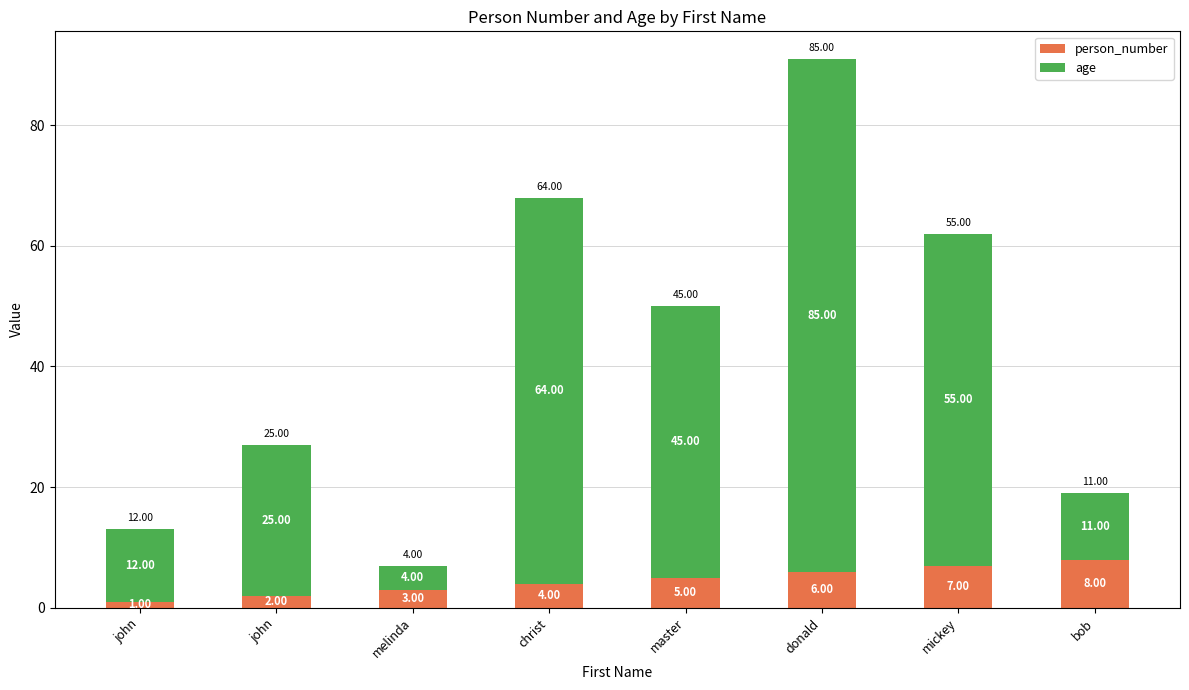

How many data points in person_number are less than 5?

4